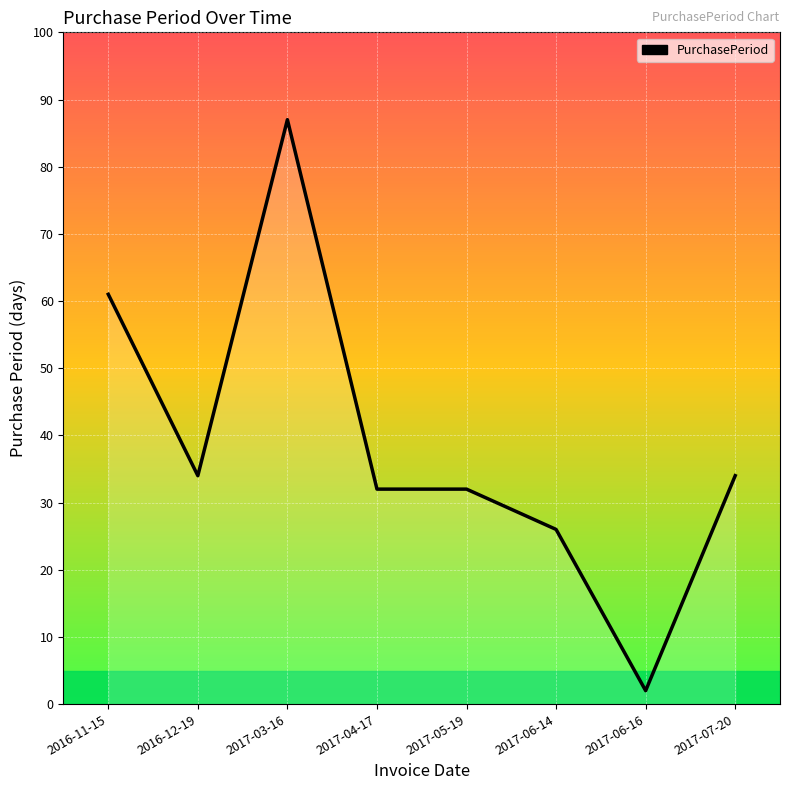

Approximately how many times larger is the value at 2017-07-20 compared to 2017-06-16?

17.0